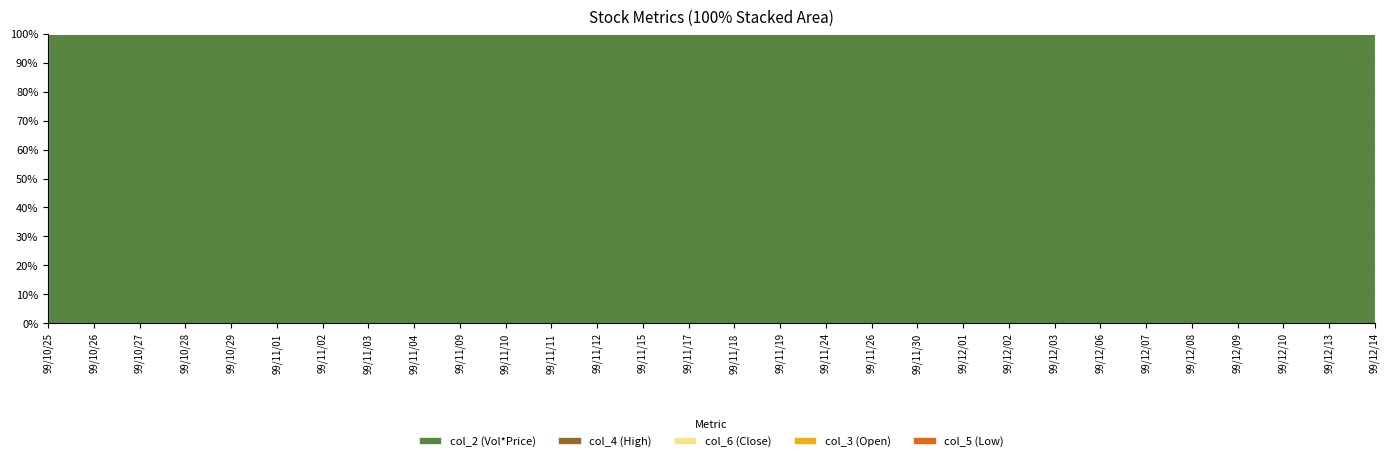

Does the chart have visible grid lines?

Yes